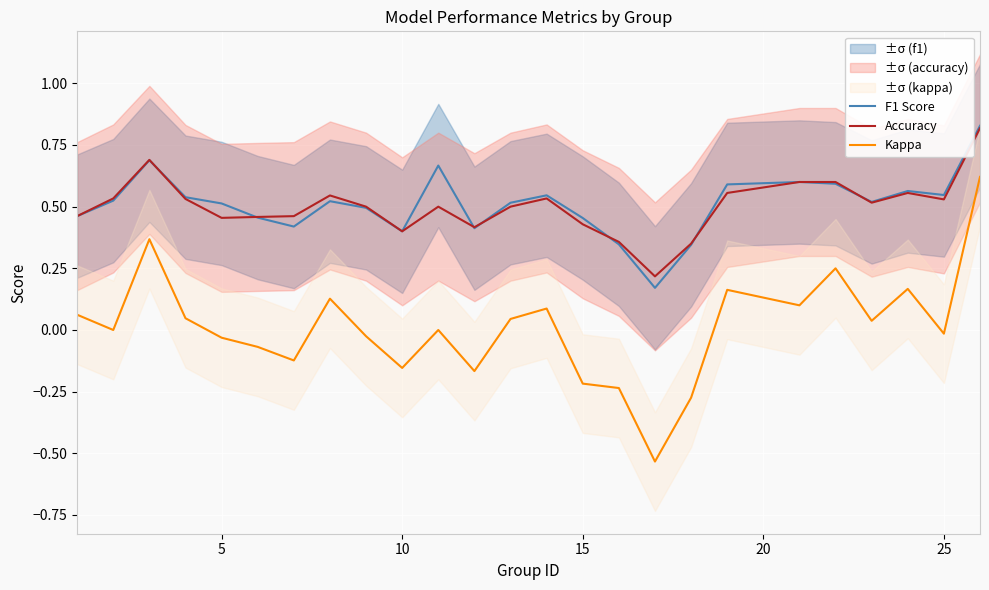

True or false: F1 Score and Kappa intersect in this chart.

False